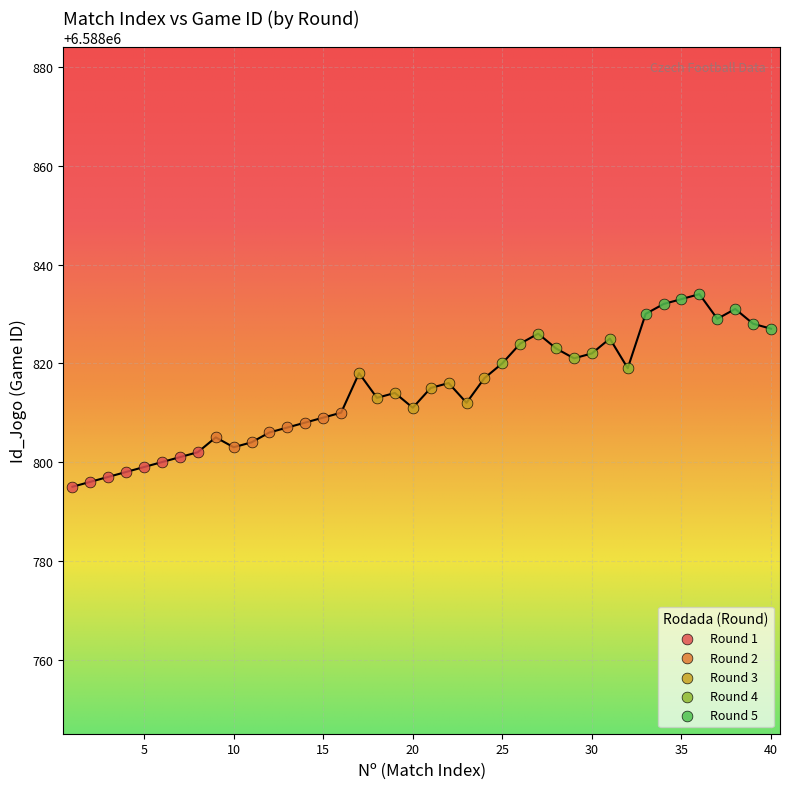

Which series reaches the minimum Y coordinate?

Round 1